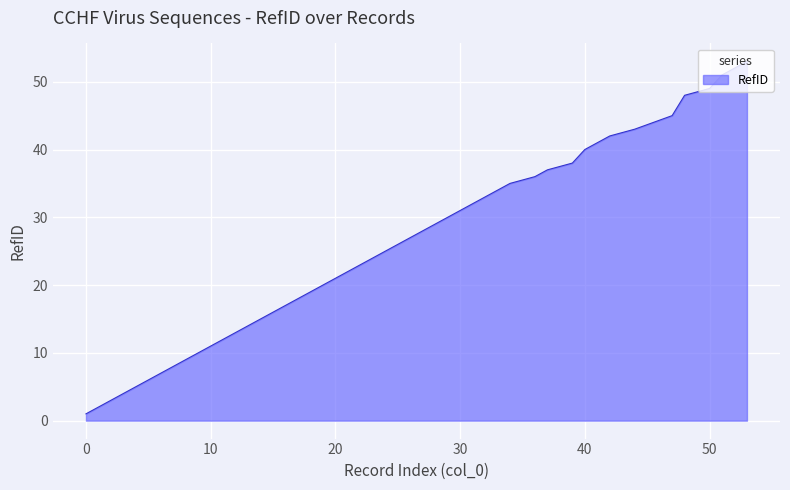

What is the difference between the maximum and minimum values?

52